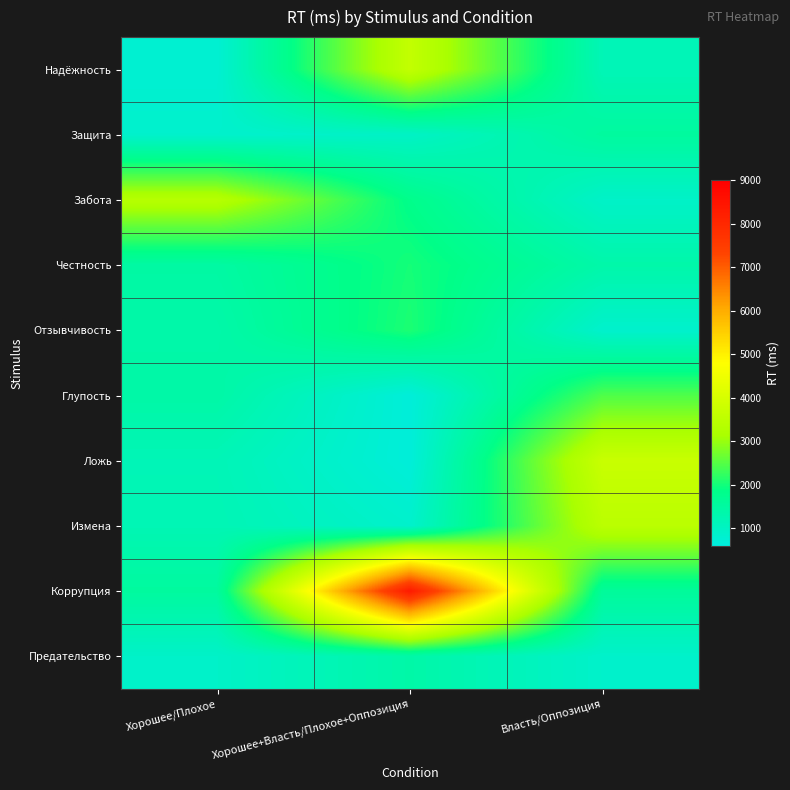

At which category is the sum across all series the highest?

Хорошее+Власть/Плохое+Оппозиция